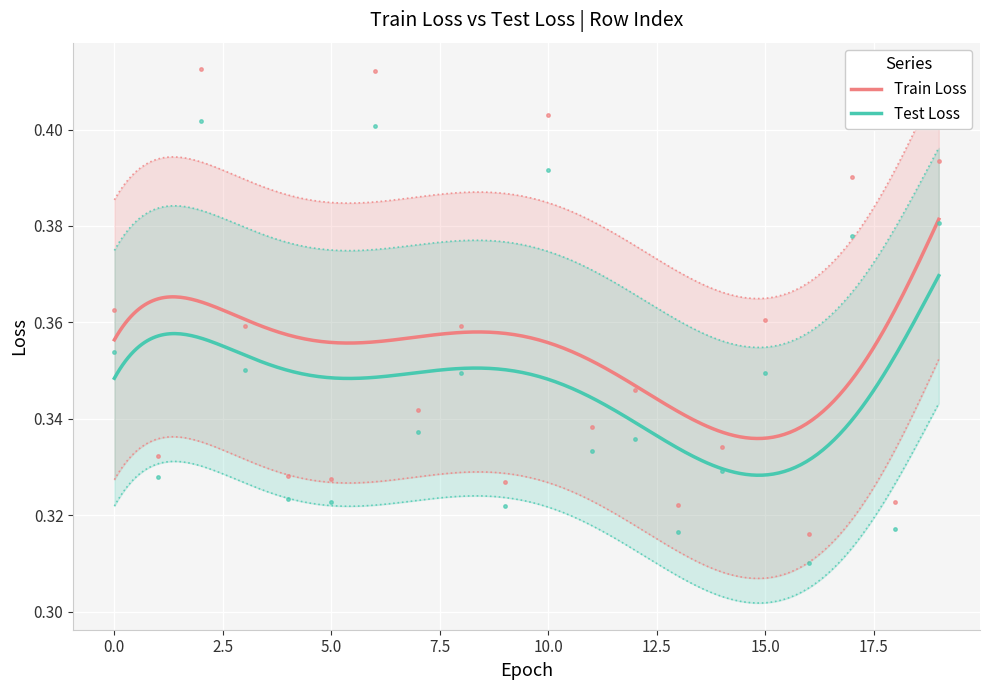

True or false: Train Loss and Test Loss cross at least once.

False